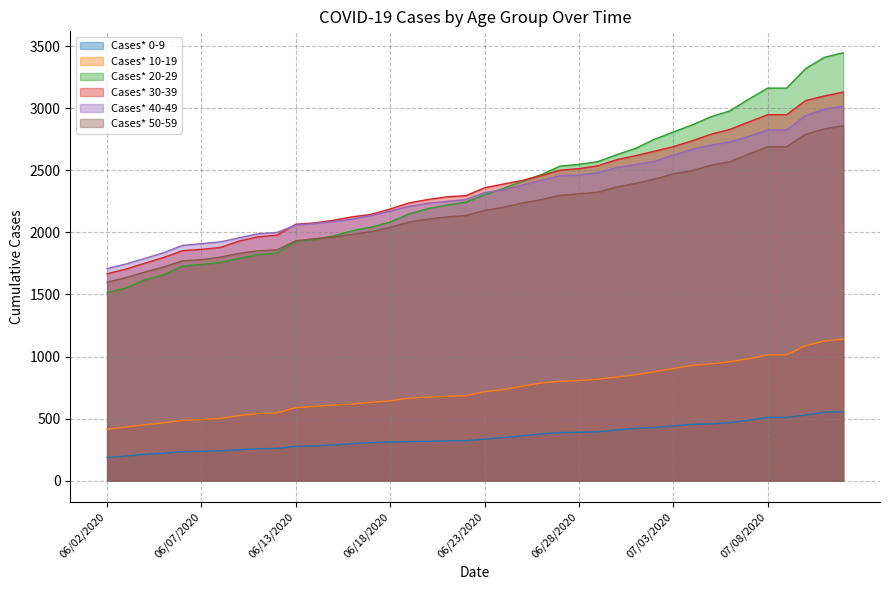

True or false: Cases* 0-9 and Cases* 20-29 intersect in this chart.

False